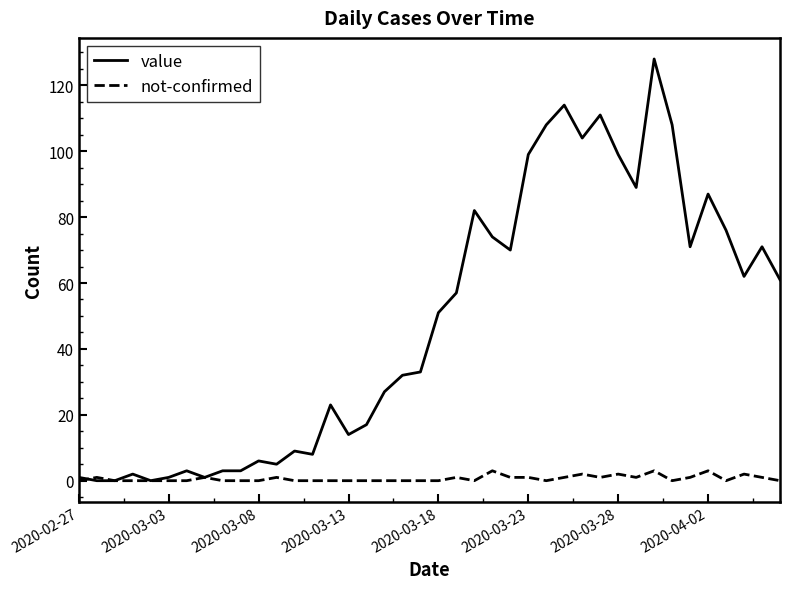

What is the maximum value shown in the chart?

128